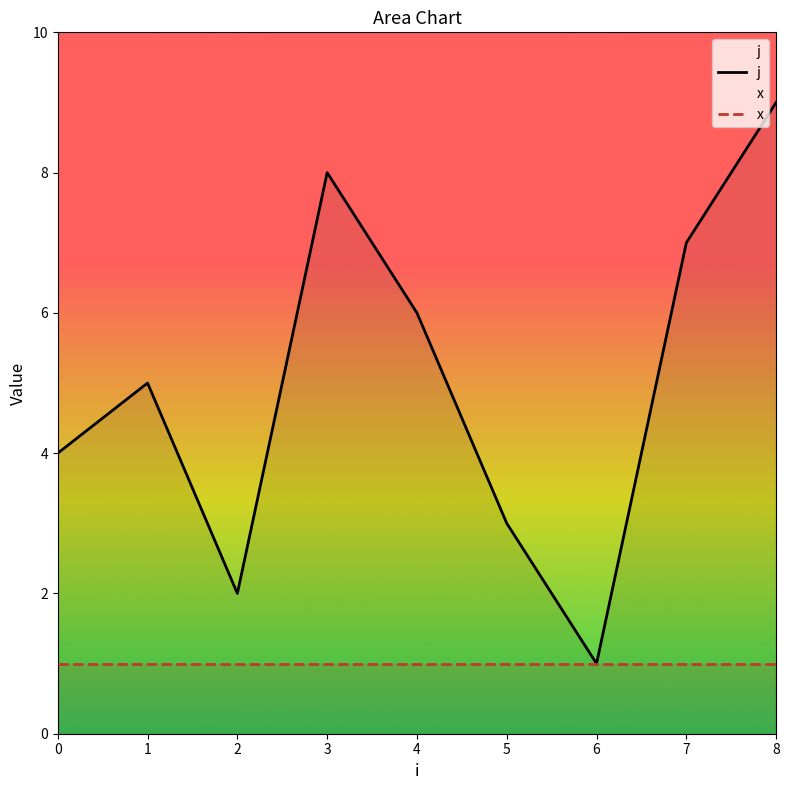

Reading left to right, extract all data points from this chart.

4	5	2	8	6	3	1	7	9